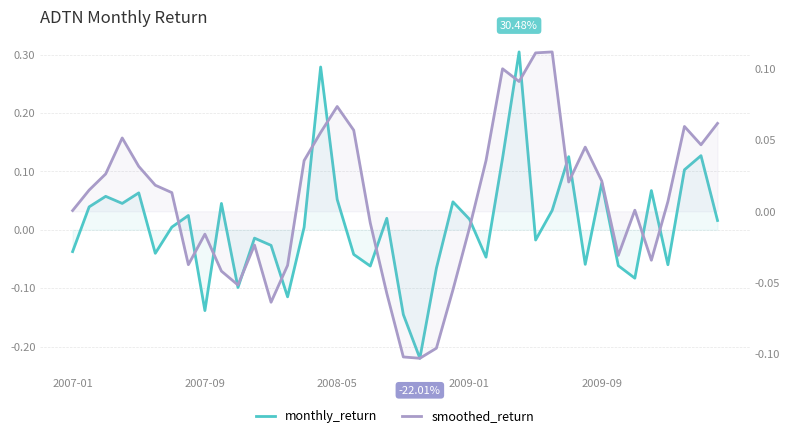

How many values in monthly_return are below zero?

18